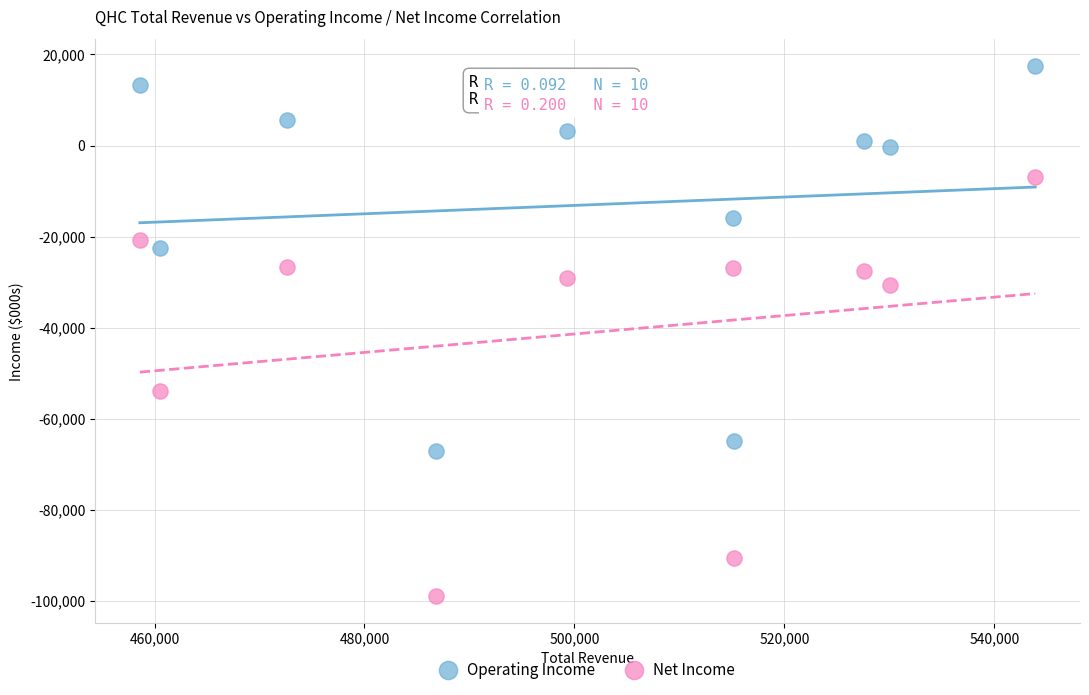

Across all data points, what is the range of X values (max minus min)?

85300